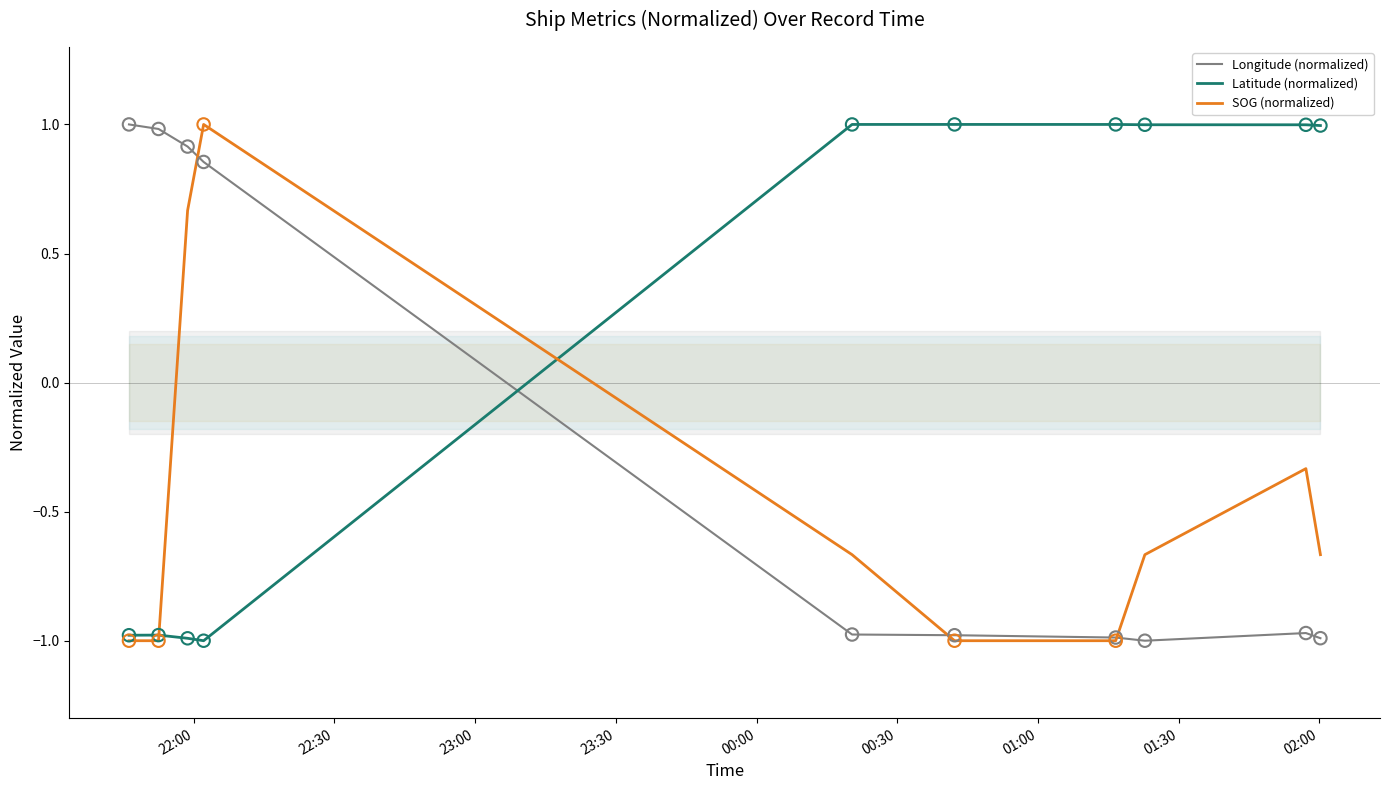

True or false: Longitude (normalized) and Latitude (normalized) intersect in this chart.

True